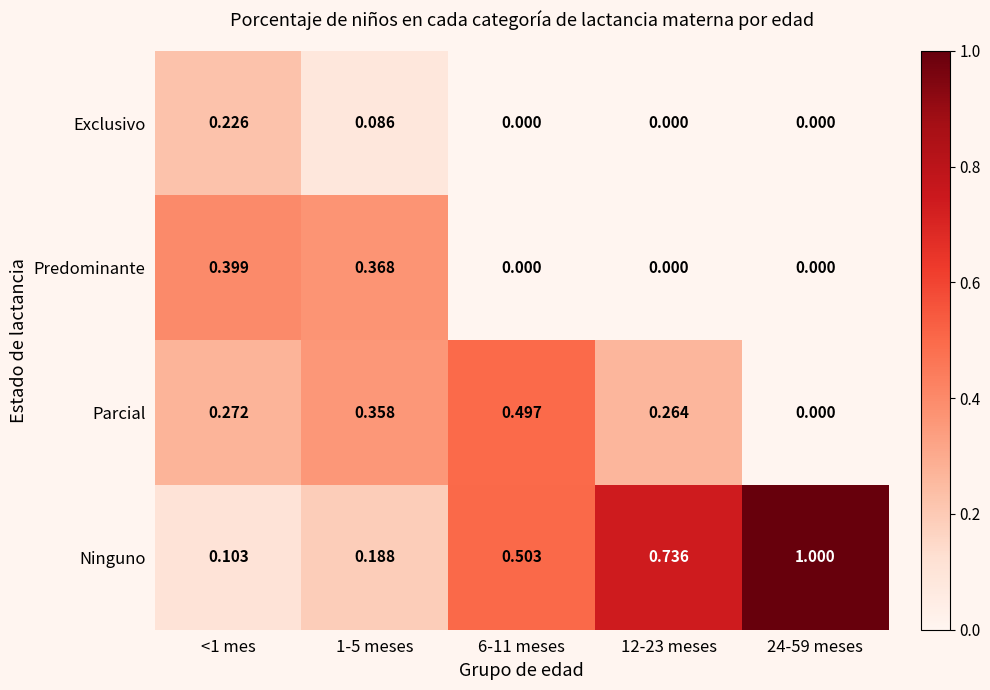

List the series in order of their overall mean, lowest first.

Exclusivo, Predominante, Parcial, Ninguno